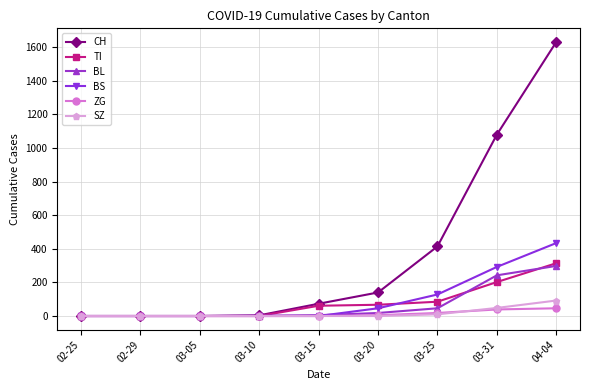

What is the maximum value for SZ?

92